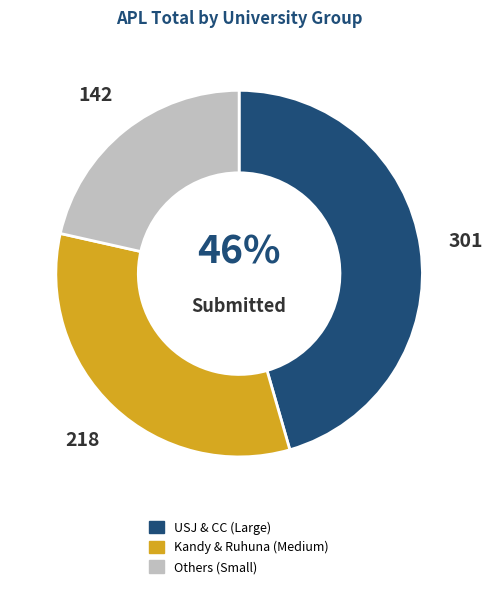

Does any single category account for the majority?

No